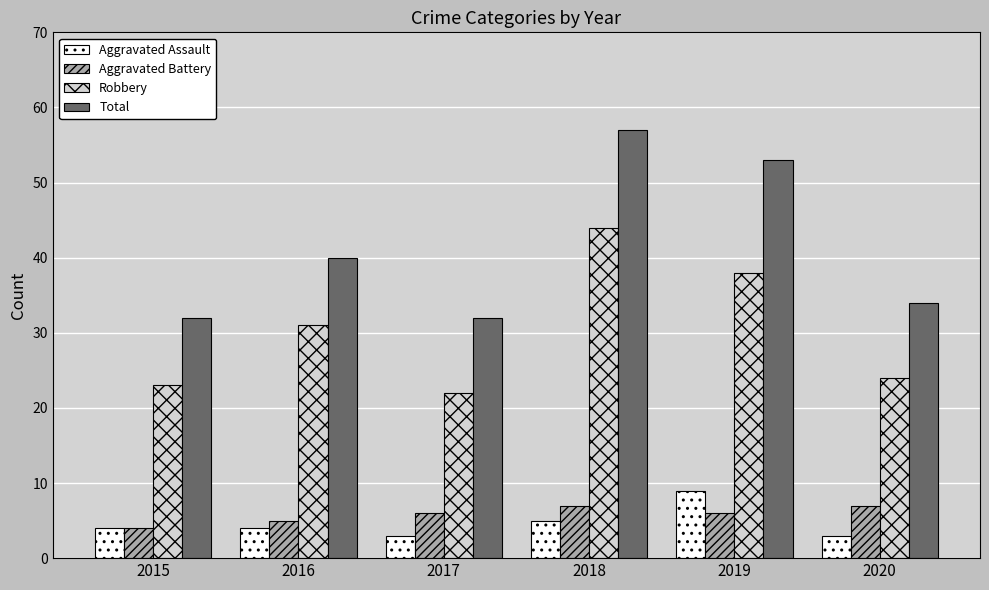

Count the number of data series in this chart.

4